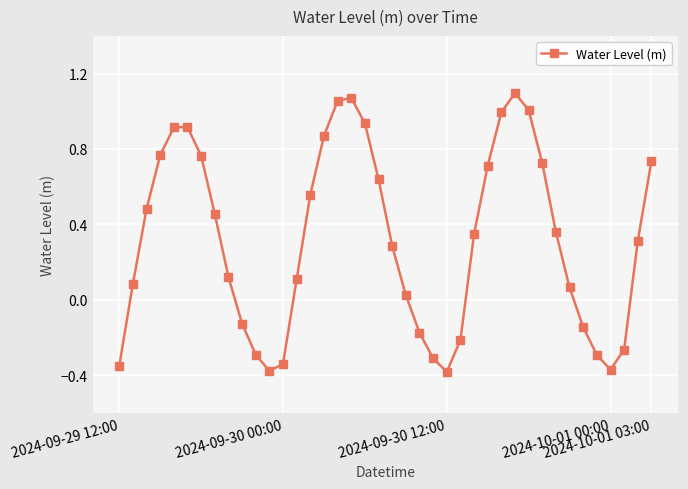

What is the difference between the second highest and second lowest values?

1.4